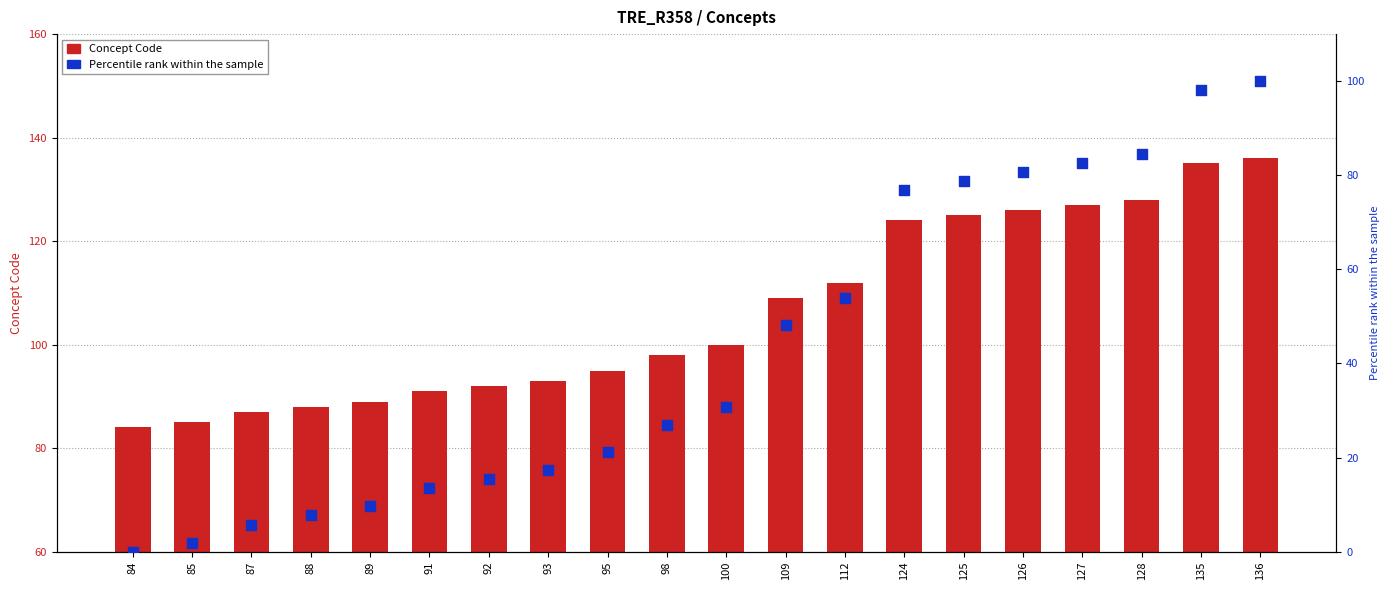

Which series has the largest total across all categories?

Concept Code